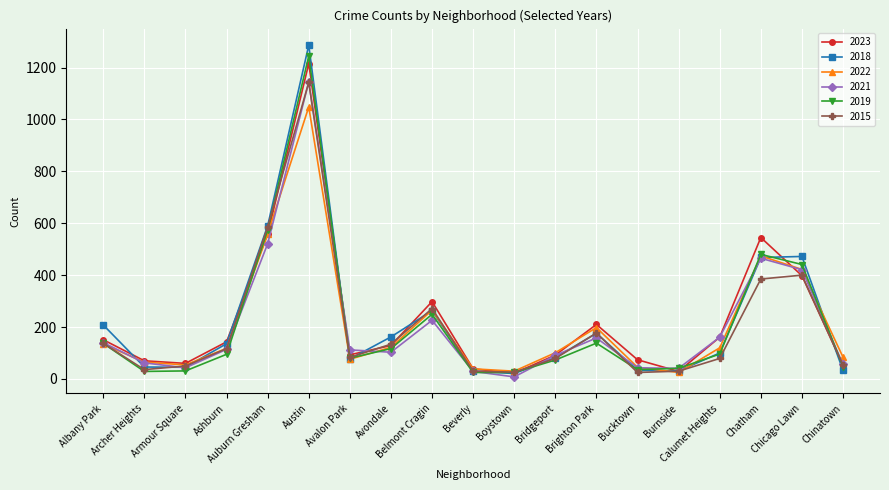

After their last crossing, which series has the higher values: 2019 or 2018?

2019